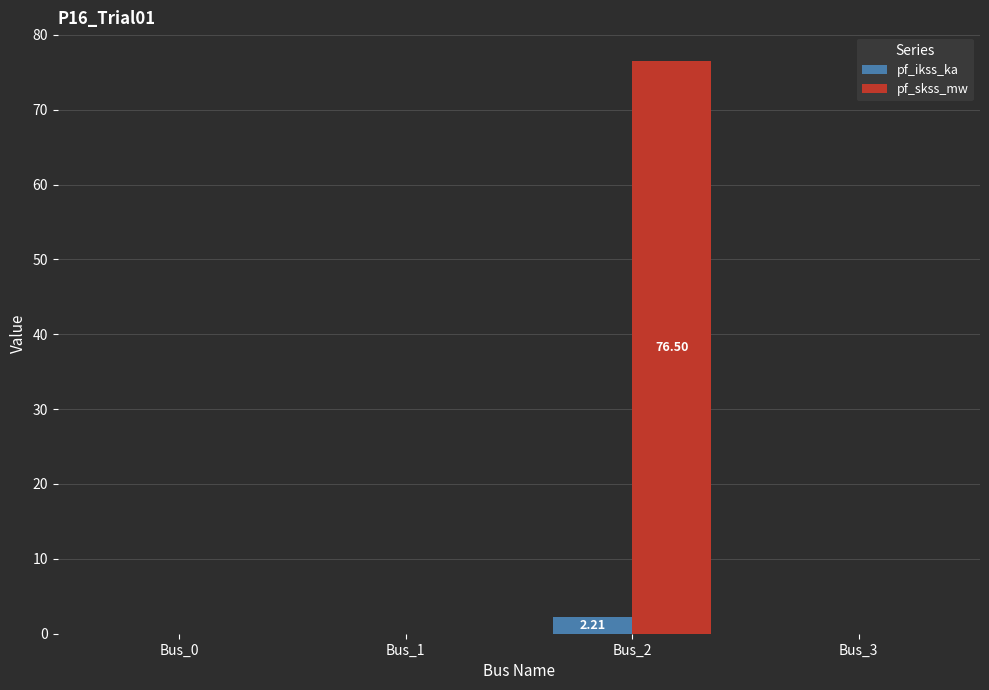

The value of pf_skss_mw at Bus_0 is 0.0. True or false?

True